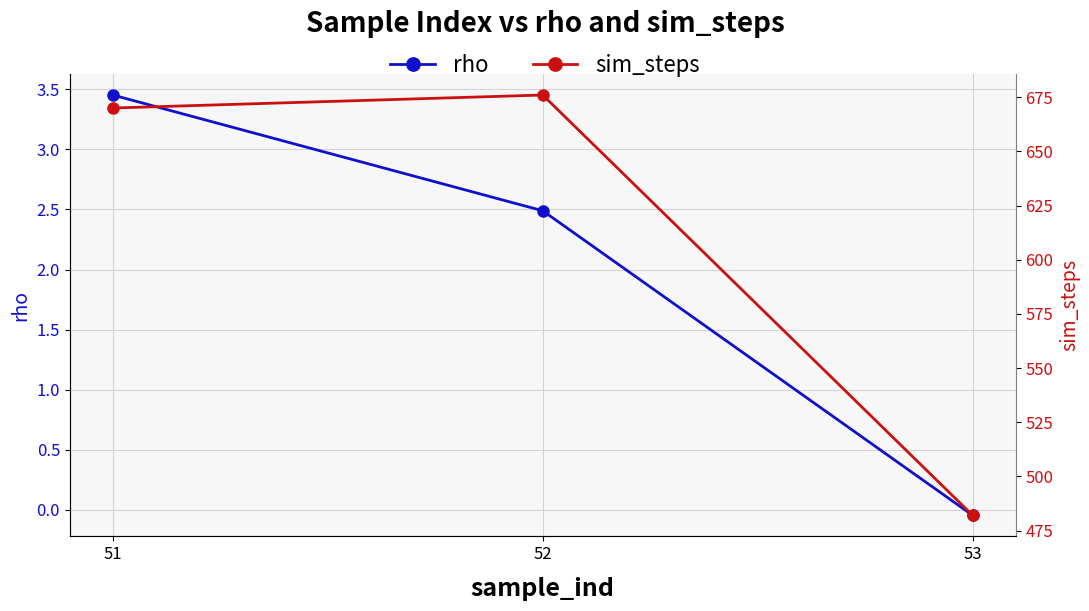

Which series has the largest total across all categories?

sim_steps